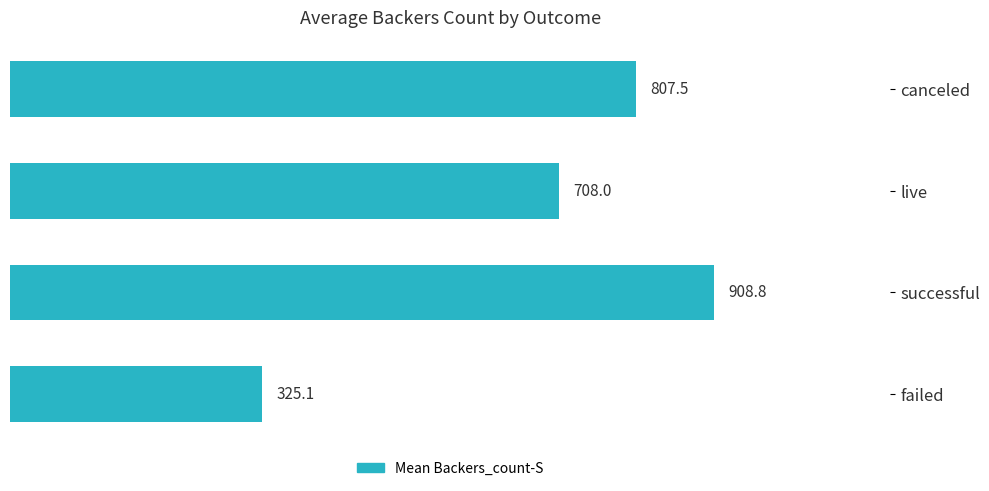

Rank the categories by value from lowest to highest.

failed, live, canceled, successful